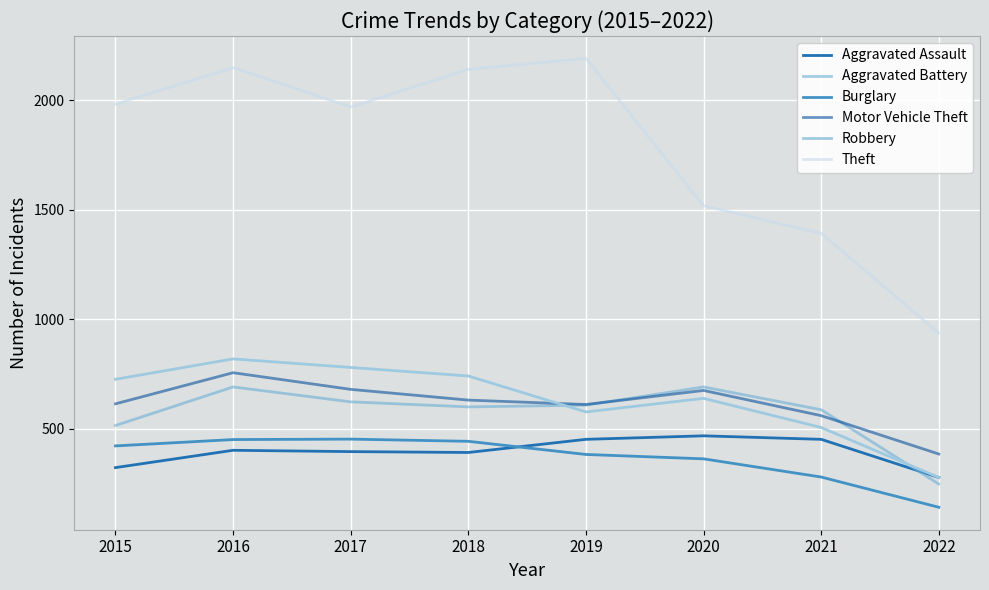

Is it true that Robbery equals 726 at 2015?

True